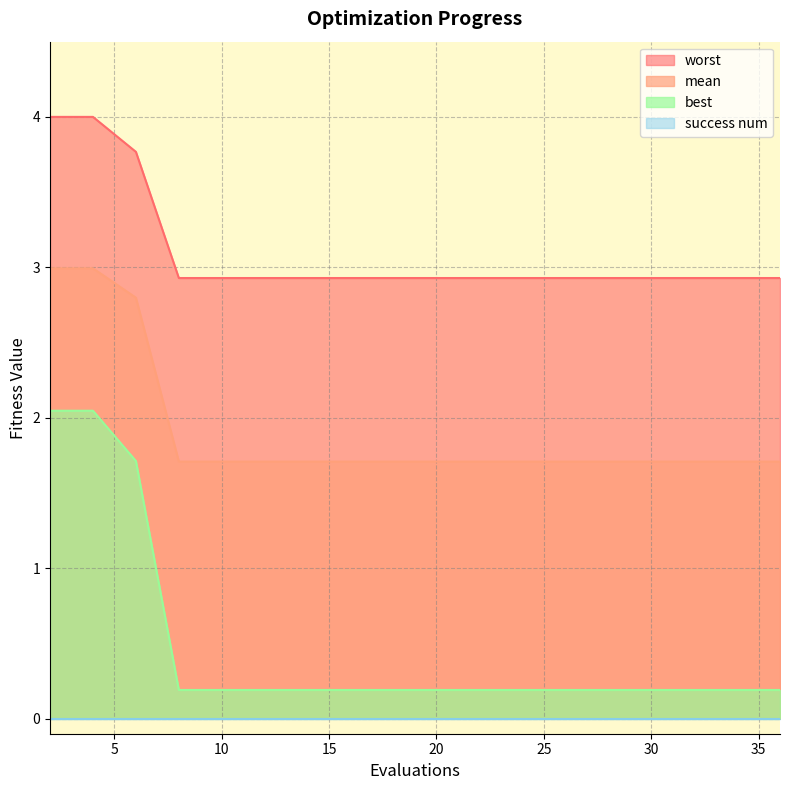

True or false: mean and worst cross at least once.

False